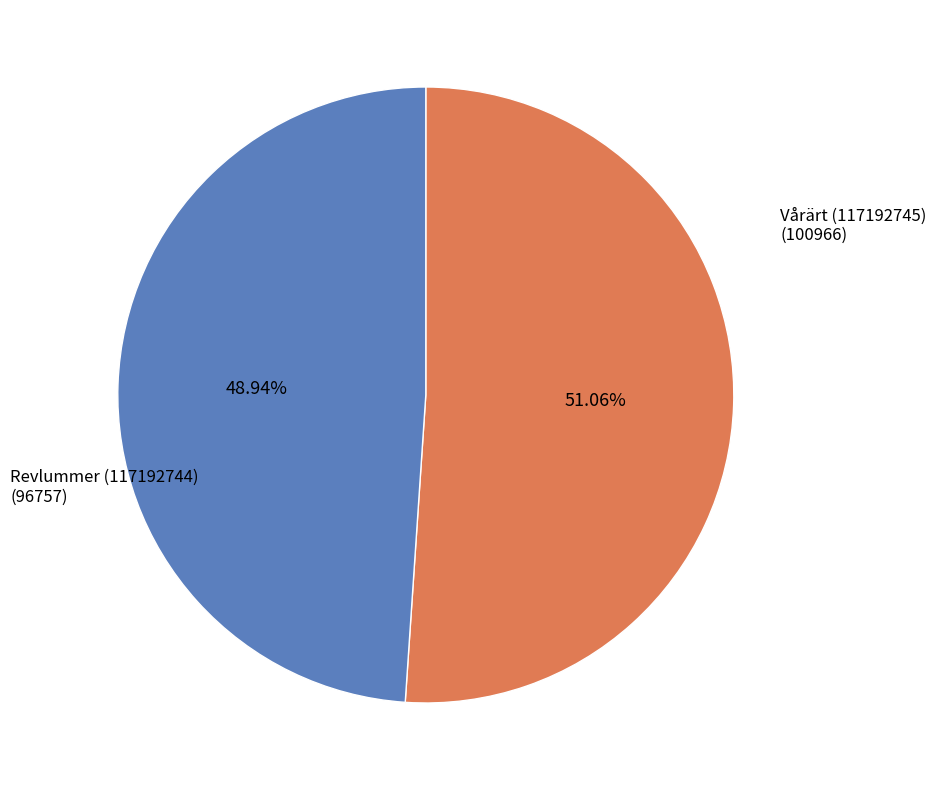

Is Revlummer (117192744) the majority of the pie?

No